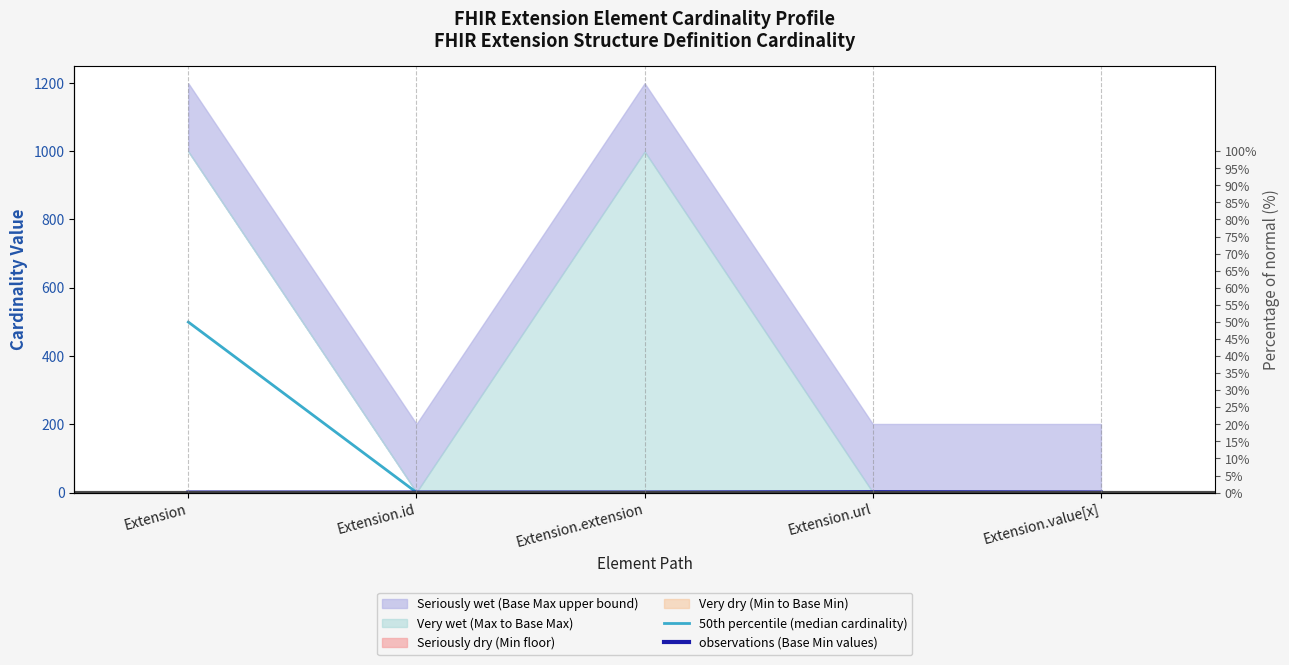

List the labels in order of 50th percentile (median cardinality) value, largest first.

Extension, Extension.url, Extension.id, Extension.value[x], Extension.extension